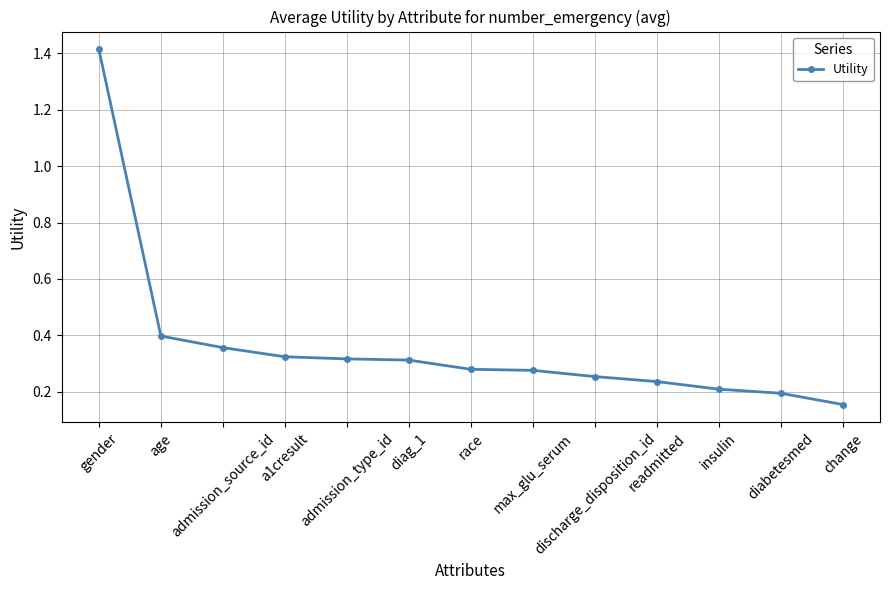

What is the sum of all values?

4.7